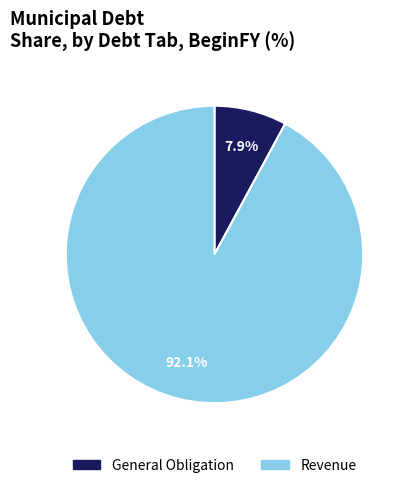

How many segments does this pie chart have?

2